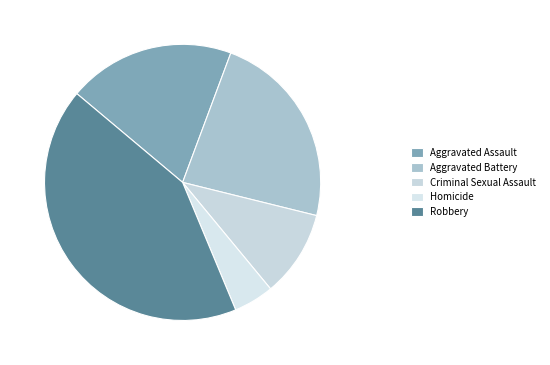

To the nearest percent, what portion does Aggravated Assault represent?

20%